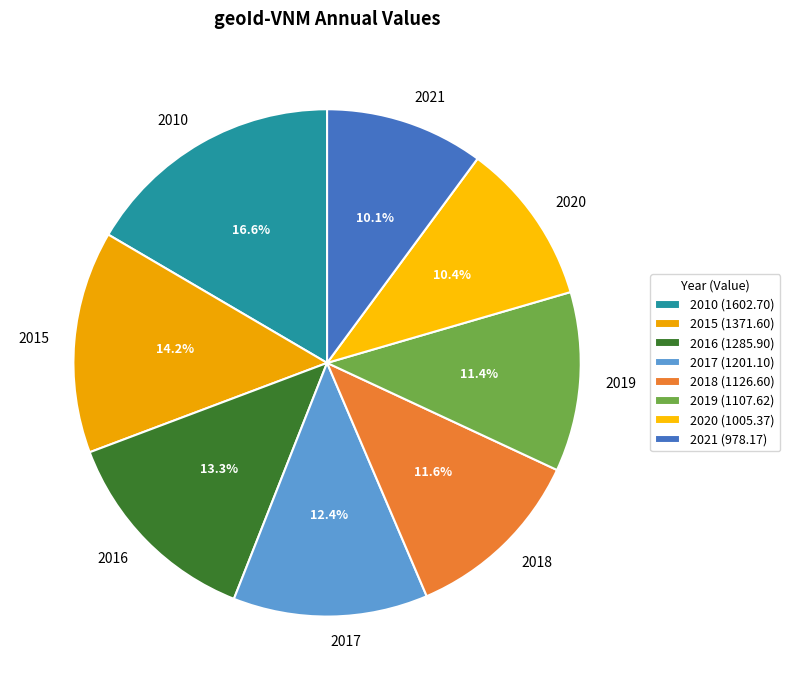

The 2015 slice represents 23% of the pie. True or false?

False